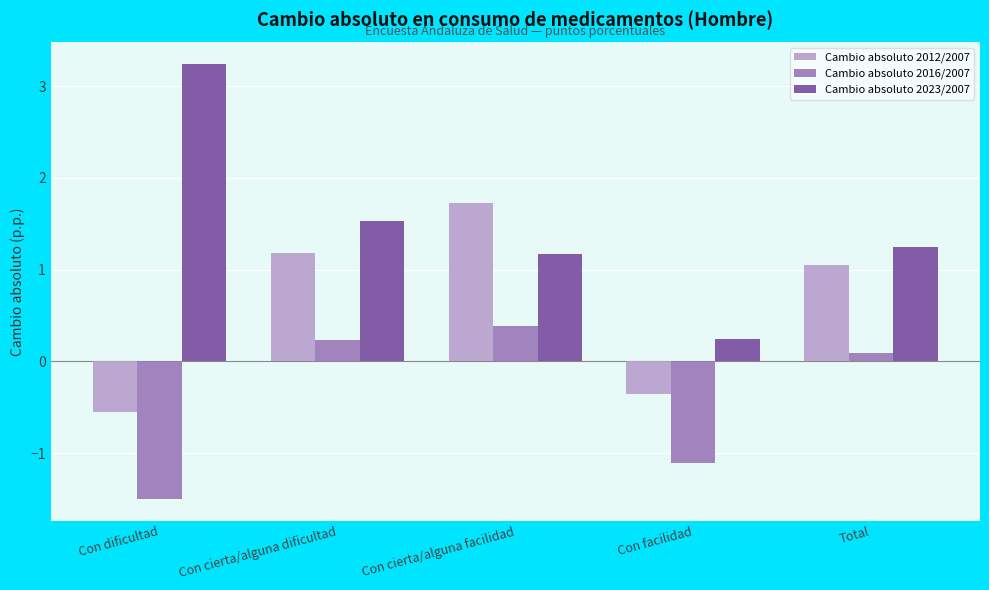

Reading left to right, what are all the values shown in this chart?

Cambio absoluto 2012/2007: -0.6	1.2	1.7	-0.4	1.1
Cambio absoluto 2016/2007: -1.5	0.2	0.4	-1.1	0.1
Cambio absoluto 2023/2007: 3.2	1.5	1.2	0.2	1.2